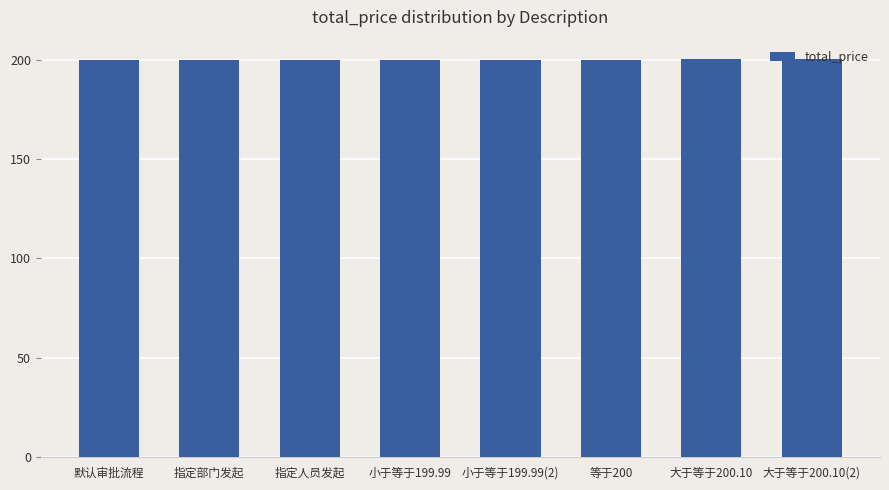

What value does the data have at 等于200?

200.0